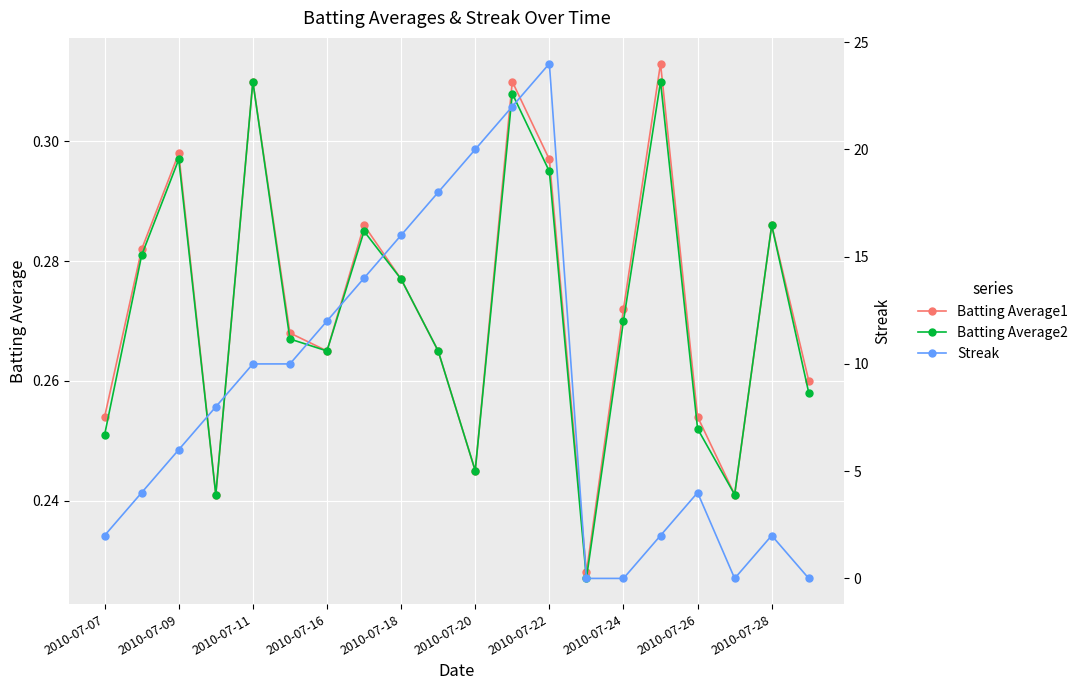

How many Batting Average2 values are between 0 and 1?

20